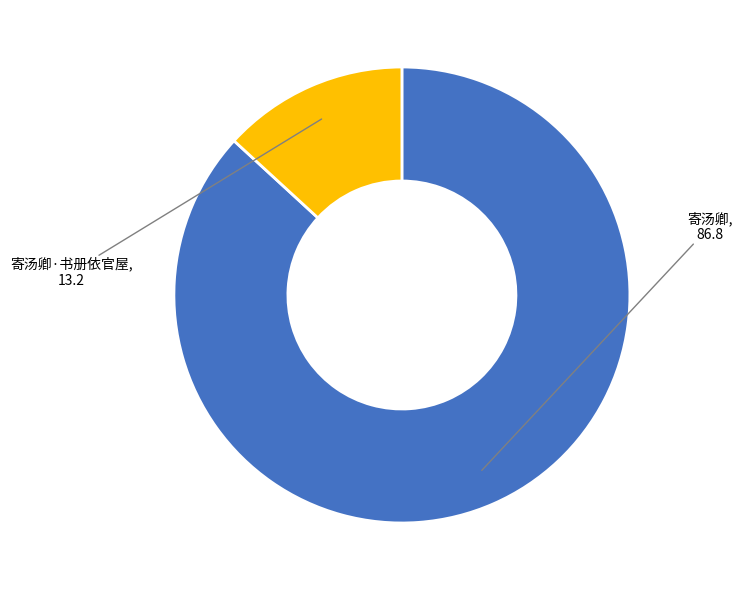

Rank the categories by value from lowest to highest.

寄汤卿·书册依官屋, 寄汤卿